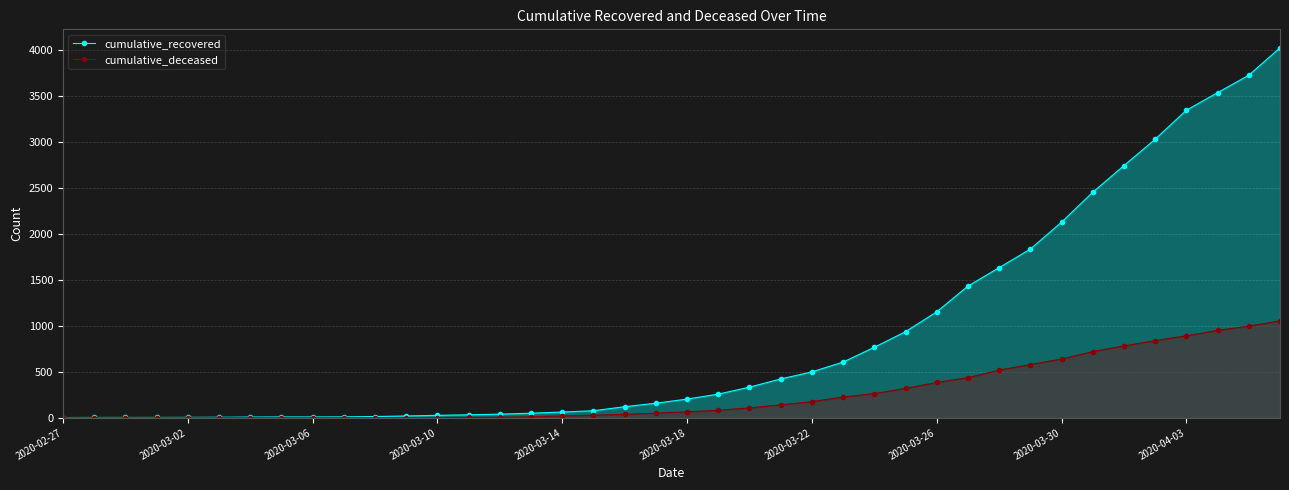

The value of cumulative_deceased at 2020-04-03 is 1268. True or false?

False